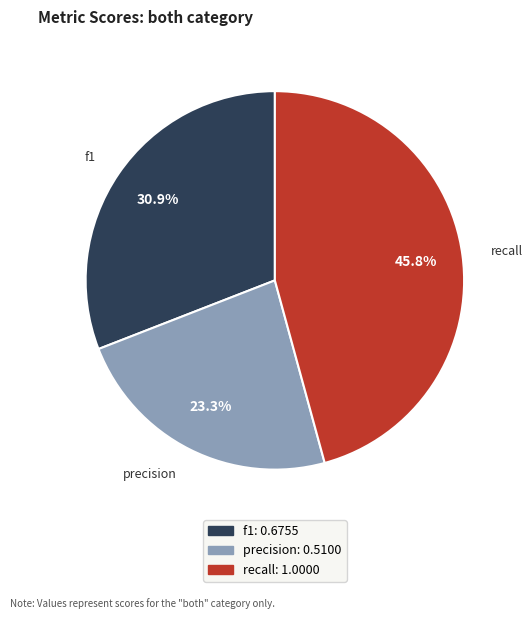

What is the total percentage of precision and f1?

54.2%